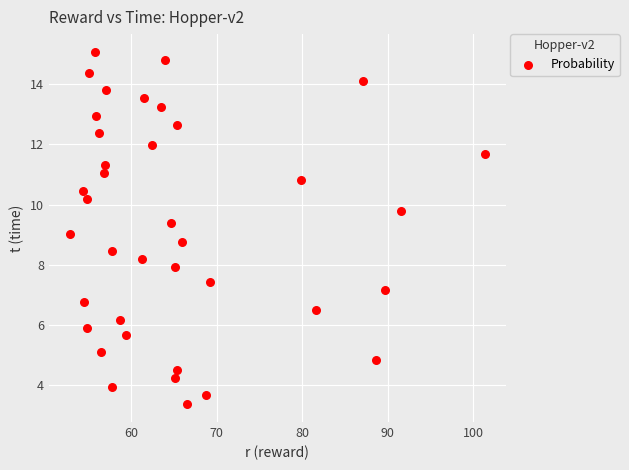

What is the range of Y values (max minus min)?

11.7